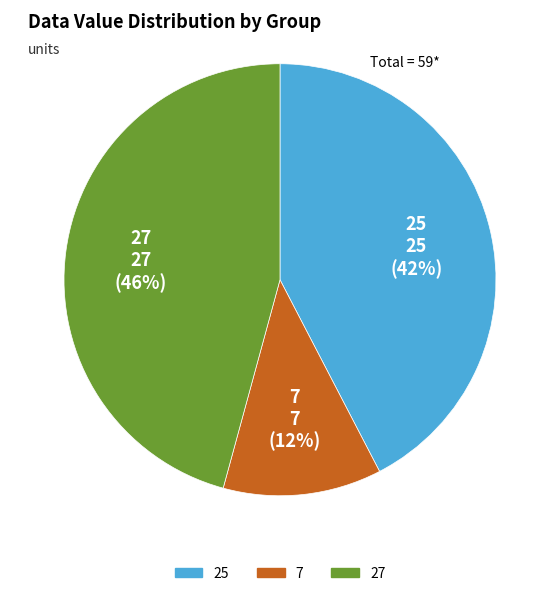

To the nearest percent, what is the average slice percentage?

33%